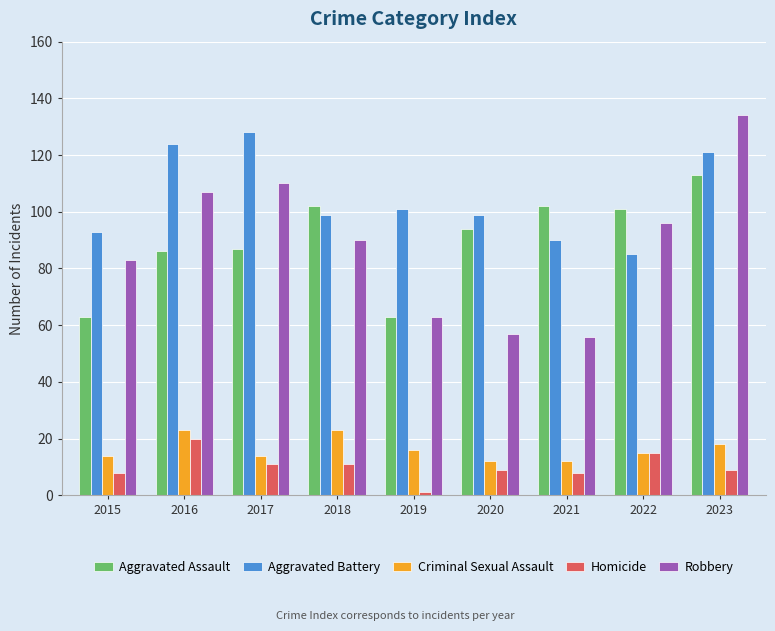

What are all the series names shown in the legend?

Aggravated Assault, Aggravated Battery, Criminal Sexual Assault, Homicide, Robbery